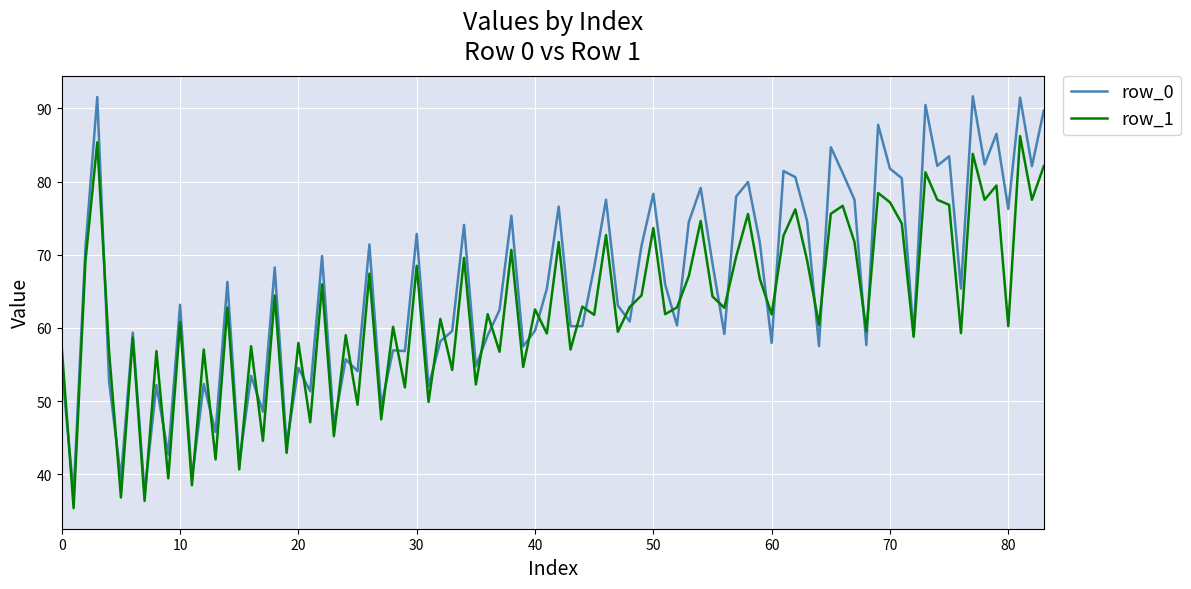

Which series has the largest range (max minus min)?

row_0